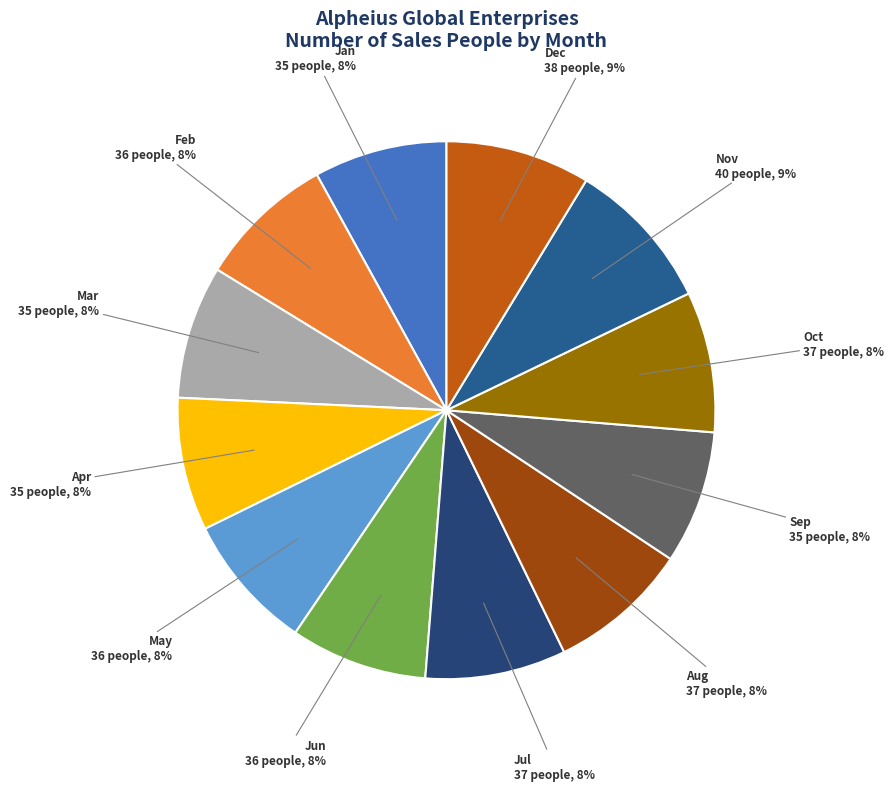

Is there a majority slice in this chart?

No